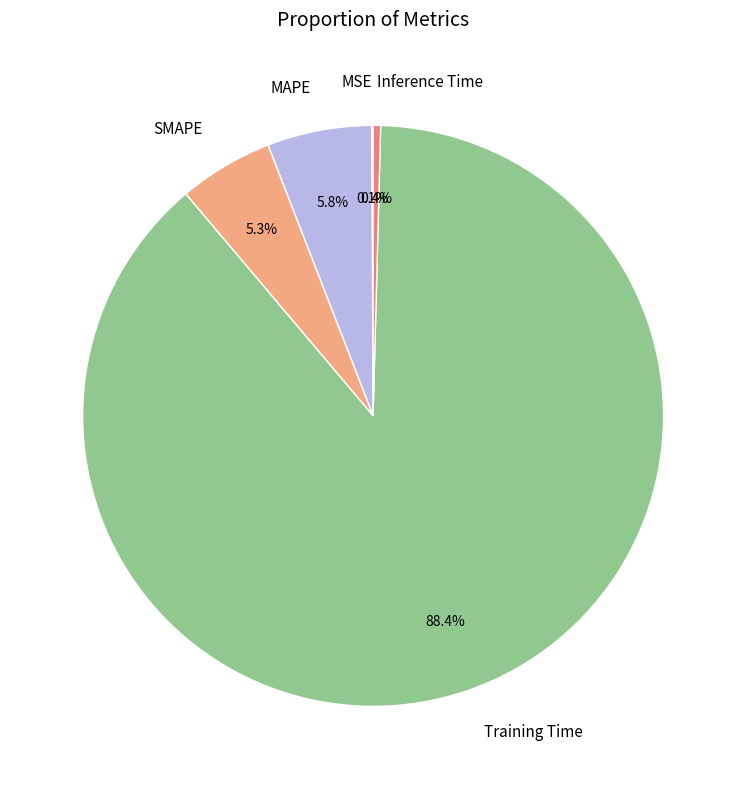

Does any single category account for the majority?

Yes